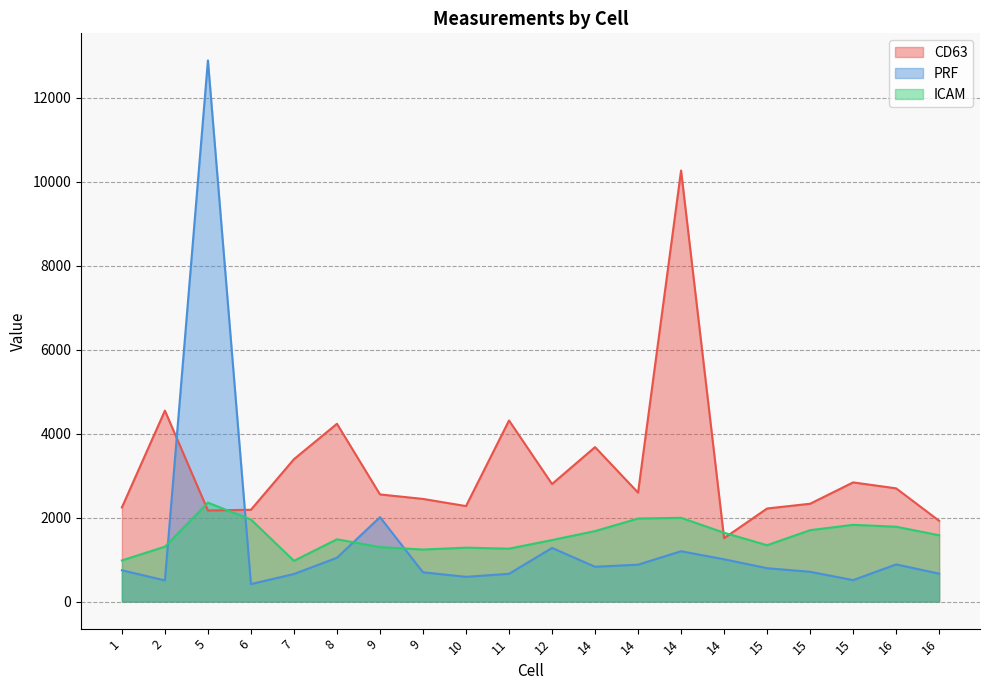

What is the sum of all ICAM values?

31119.8